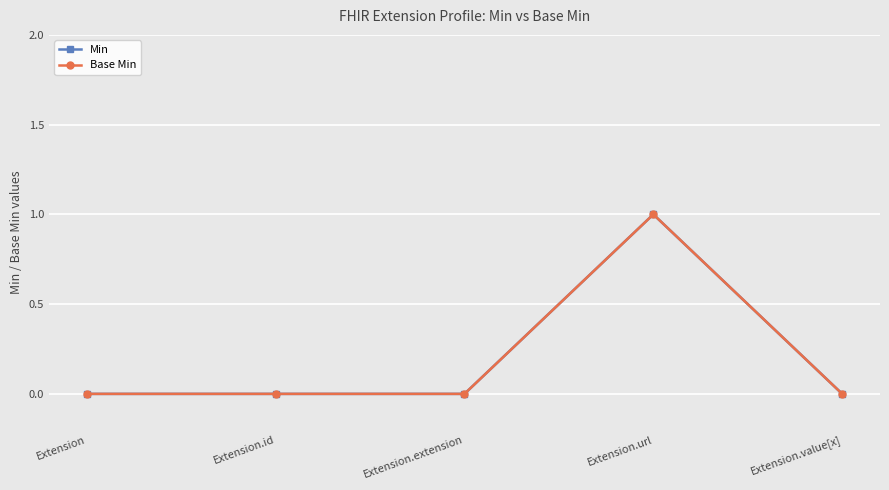

Reading right to left, transcribe all the data shown in this chart.

Min: Extension.value[x]=0	Extension.url=1	Extension.extension=0	Extension.id=0	Extension=0
Base Min: Extension.value[x]=0	Extension.url=1	Extension.extension=0	Extension.id=0	Extension=0